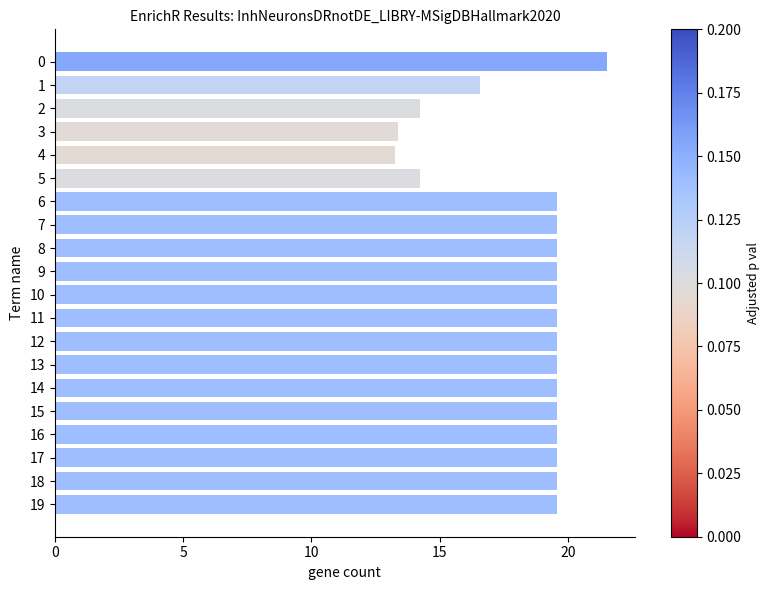

True or false: the data shows 32.7 at 8.

False